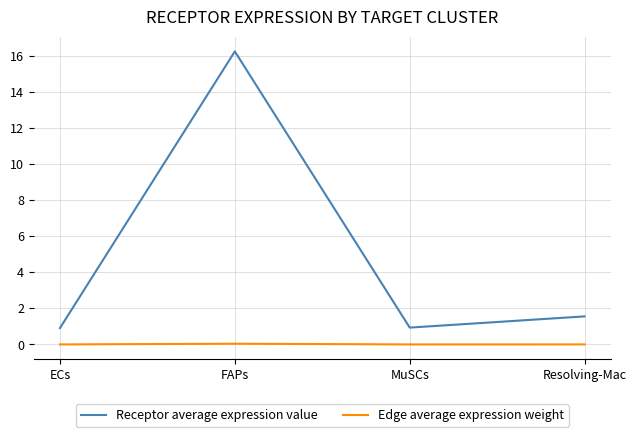

In Receptor average expression value, how many points are lower than both neighbors (excluding endpoints)?

1